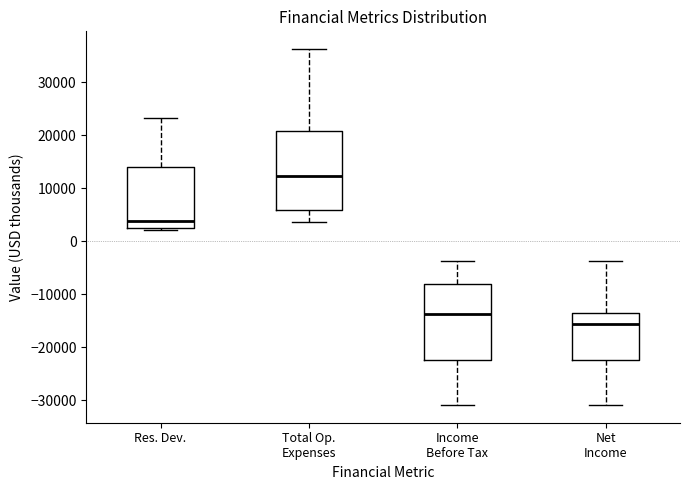

Which box has the highest median line?

Total Op. Expenses